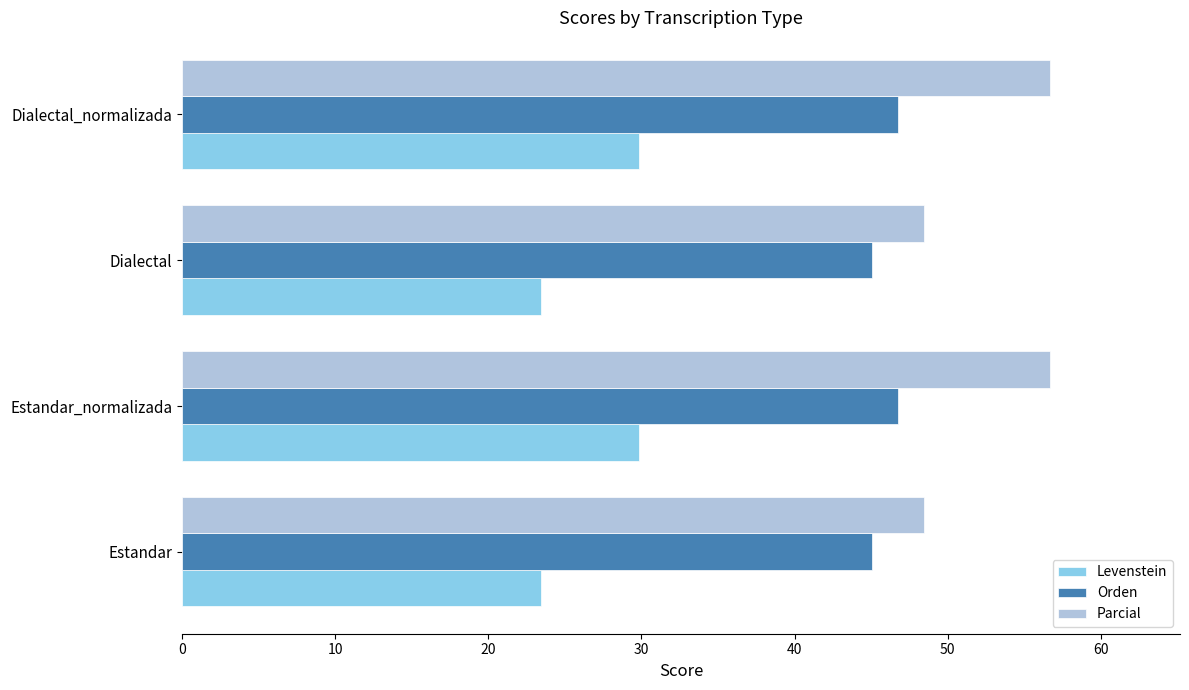

What is the highest value of the Orden series?

46.8